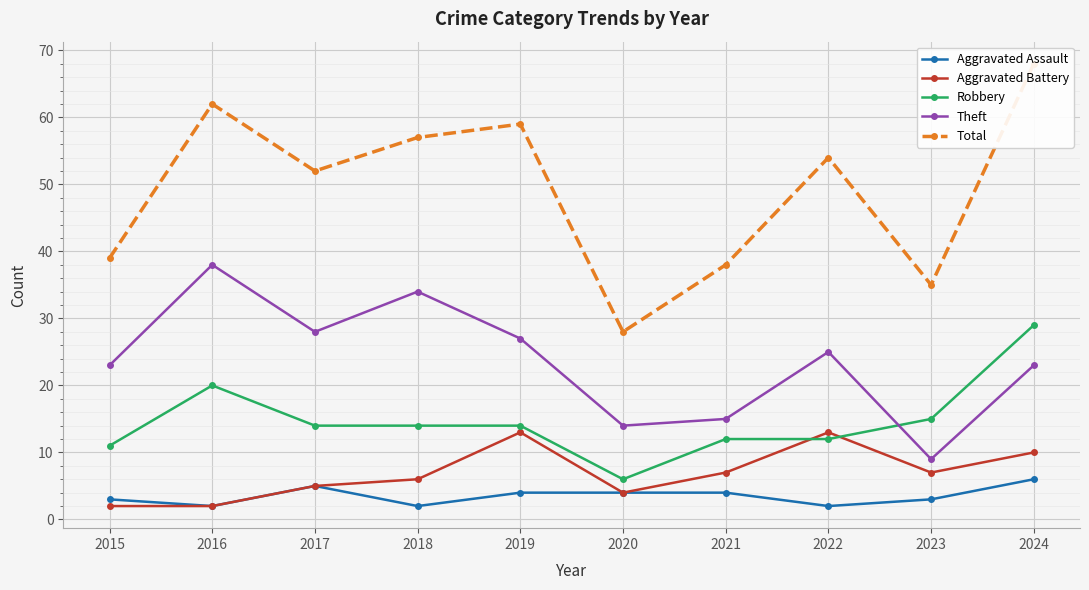

What is the spread (max minus min) of values at 2021?

34